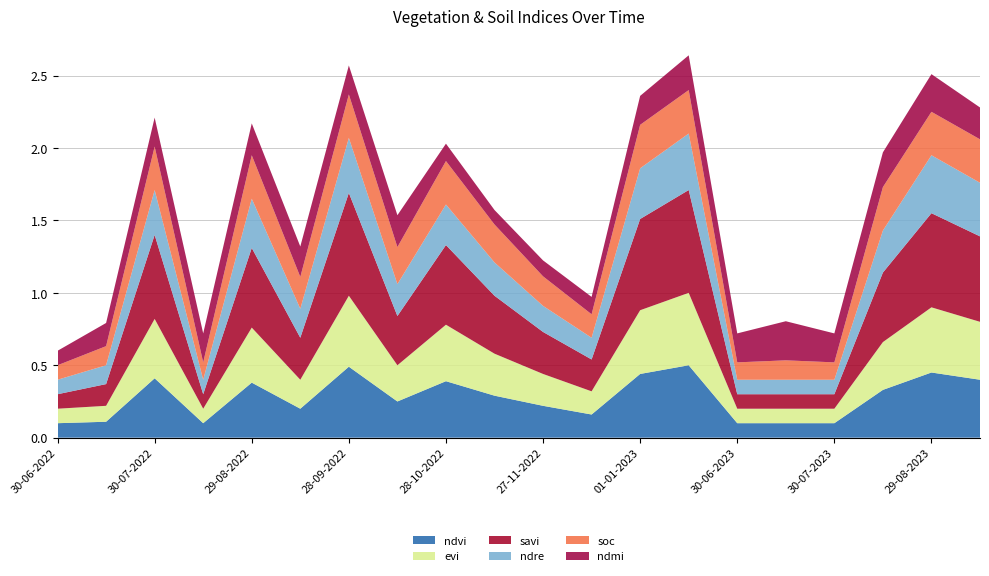

Reading left to right, what are all the values shown in this chart?

ndvi: 0.1	0.1	0.4	0.1	0.4	0.2	0.5	0.2	0.4	0.3	0.2	0.2	0.4	0.5	0.1	0.1	0.1	0.3	0.5	0.4
evi: 0.1	0.1	0.4	0.1	0.4	0.2	0.5	0.2	0.4	0.3	0.2	0.2	0.4	0.5	0.1	0.1	0.1	0.3	0.5	0.4
savi: 0.1	0.1	0.6	0.1	0.6	0.3	0.7	0.3	0.6	0.4	0.3	0.2	0.6	0.7	0.1	0.1	0.1	0.5	0.7	0.6
ndre: 0.1	0.1	0.3	0.1	0.3	0.2	0.4	0.2	0.3	0.2	0.2	0.1	0.3	0.4	0.1	0.1	0.1	0.3	0.4	0.4
soc: 0.1	0.1	0.3	0.1	0.3	0.2	0.3	0.3	0.3	0.3	0.2	0.2	0.3	0.3	0.1	0.1	0.1	0.3	0.3	0.3
ndmi: 0.1	0.2	0.2	0.2	0.2	0.2	0.2	0.2	0.1	0.1	0.1	0.1	0.2	0.2	0.2	0.3	0.2	0.2	0.3	0.2